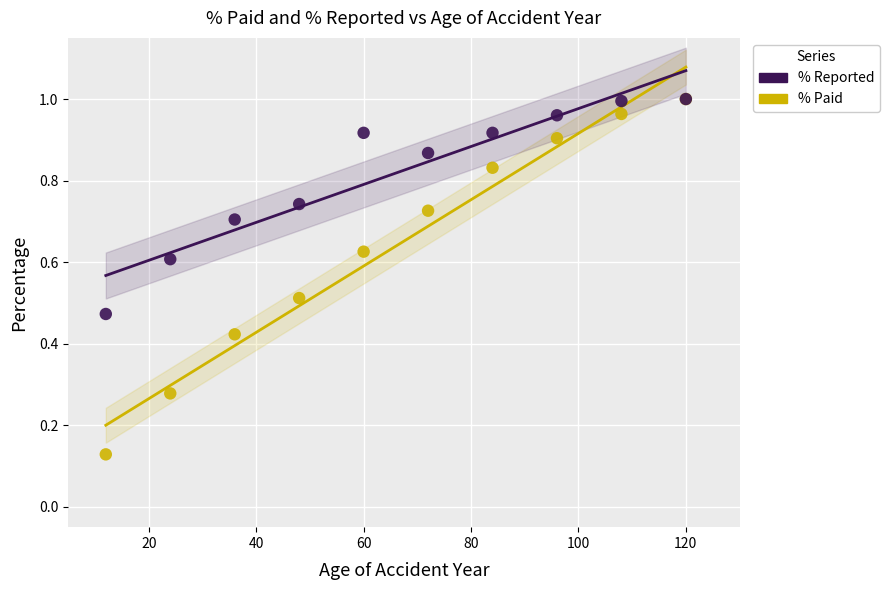

What are all the series names shown in the legend?

% Reported, % Paid